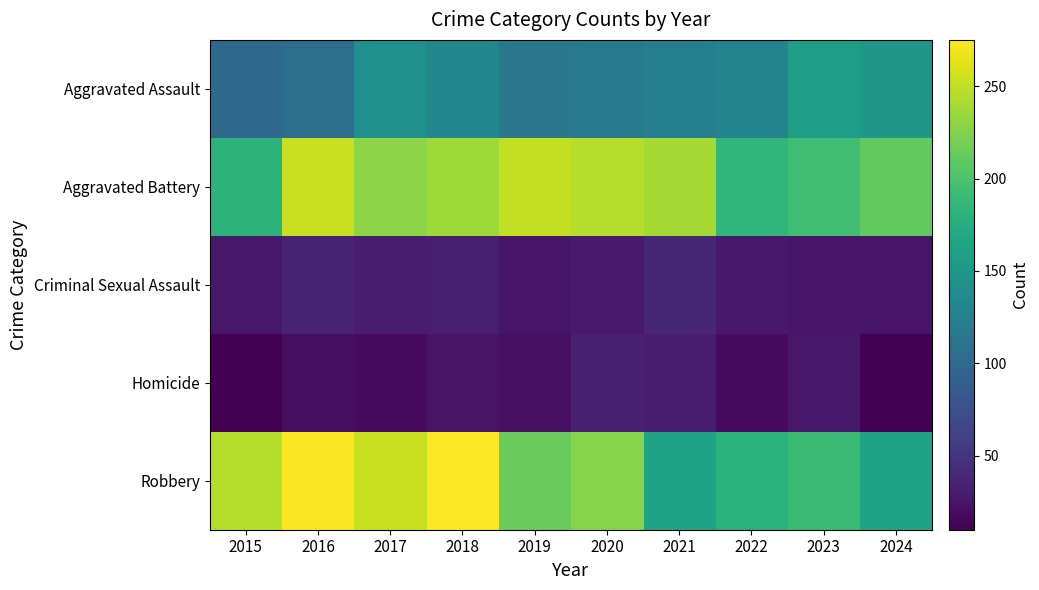

Between 2019 and 2022, which series saw the biggest shift?

Aggravated Battery